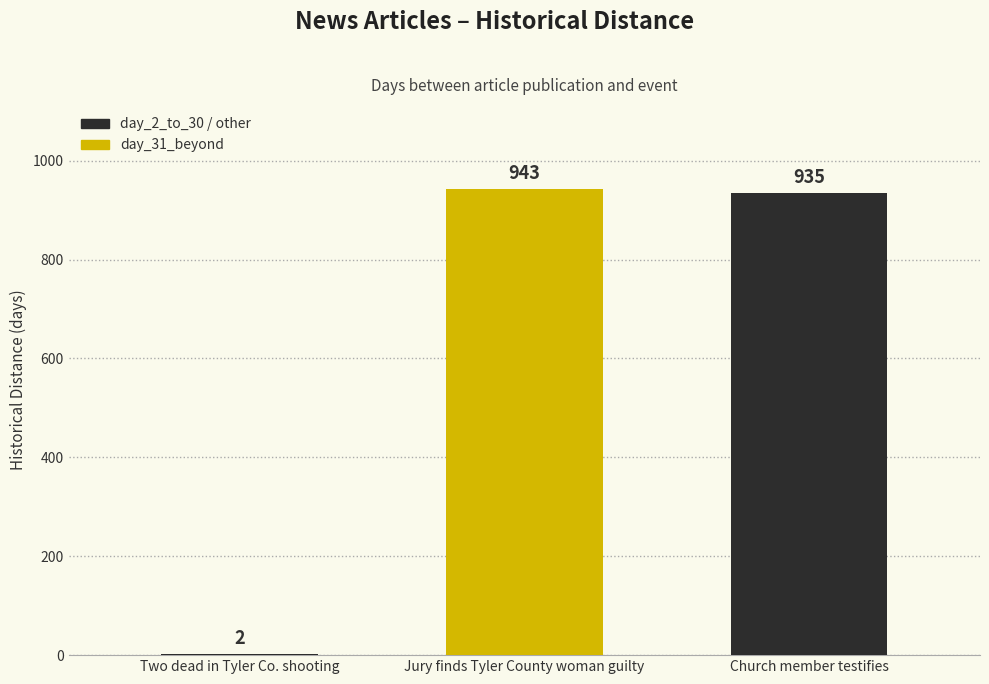

Reading left to right, list all the values displayed in this chart.

Two dead in Tyler Co. shooting=2	Jury finds Tyler County woman guilty=943	Church member testifies=935